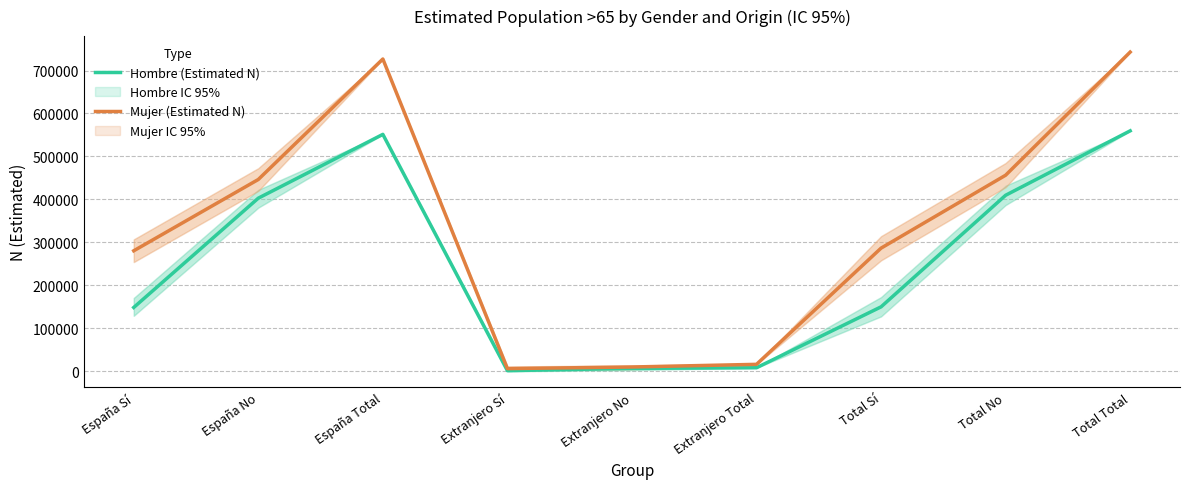

True or false: Mujer (Estimated N) has a value of 9955 at Extranjero No.

True